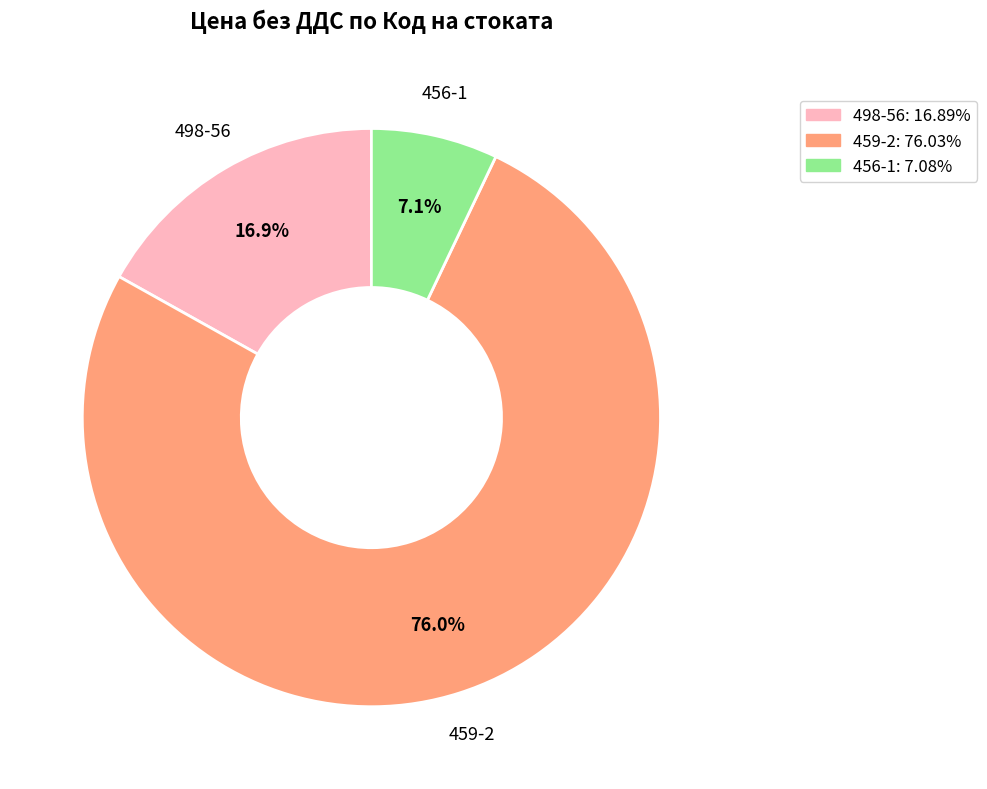

Is there a majority slice in this chart?

Yes